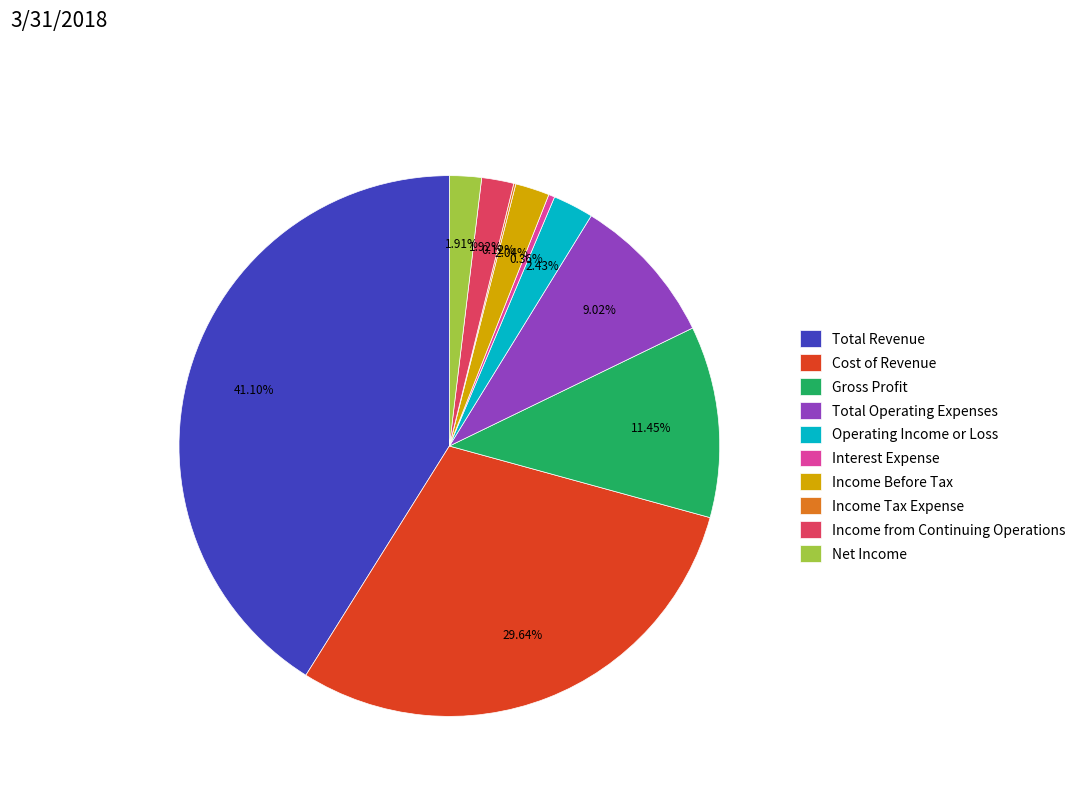

To the nearest percent, what percentage of the pie is Total Revenue?

41%